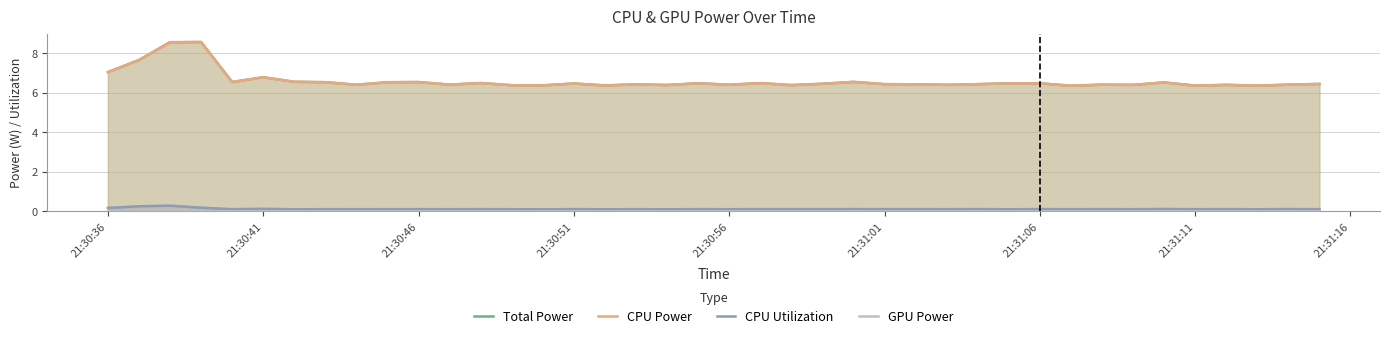

Which series has the largest total across all categories?

Total Power